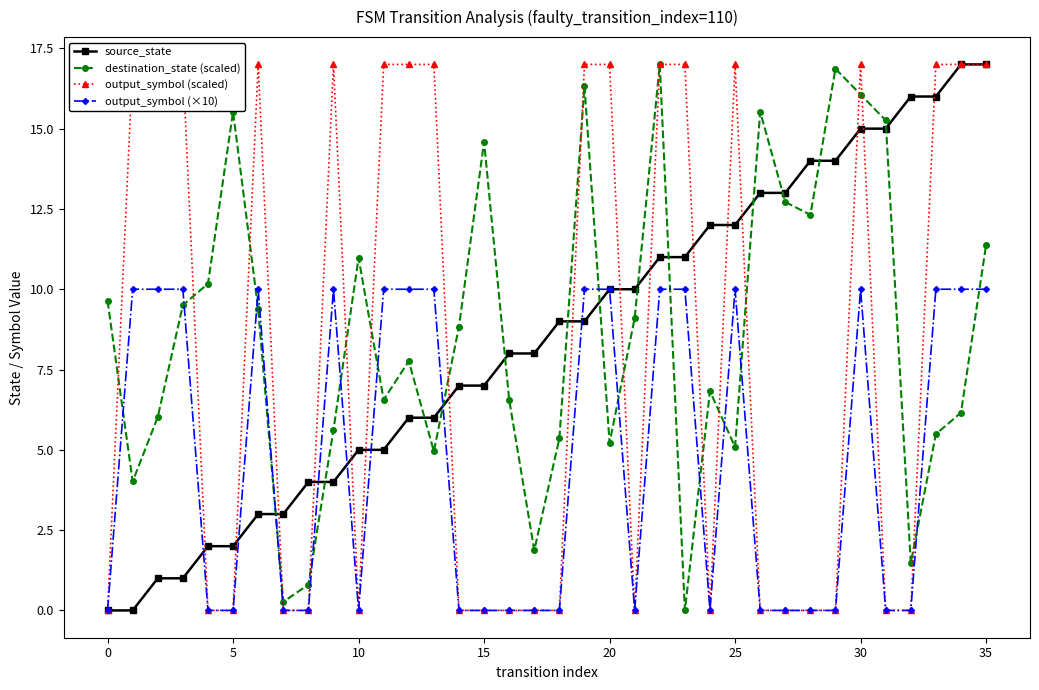

What is the approximate value of source_state at 21?

10.0